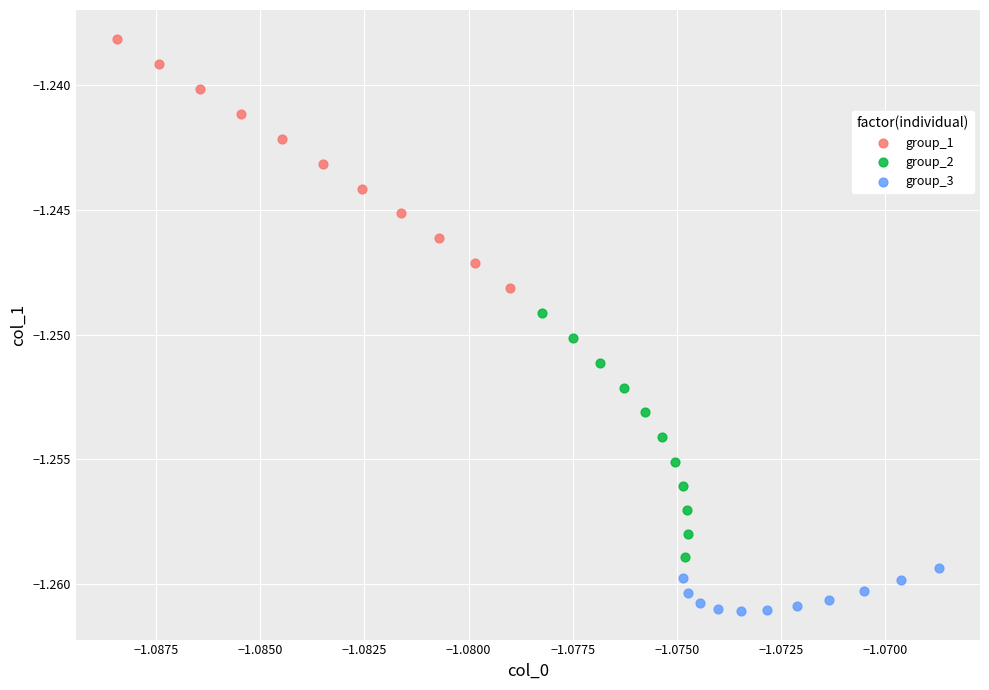

Which series contains the highest Y value?

group_1